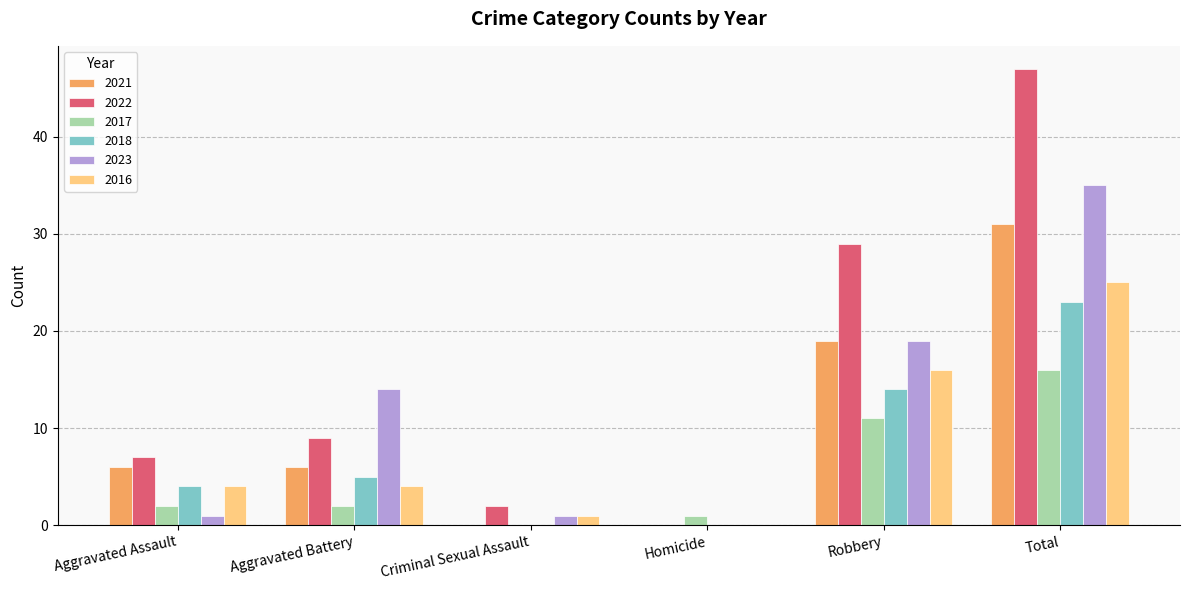

Where is 2017 nearest to the value 8?

Robbery